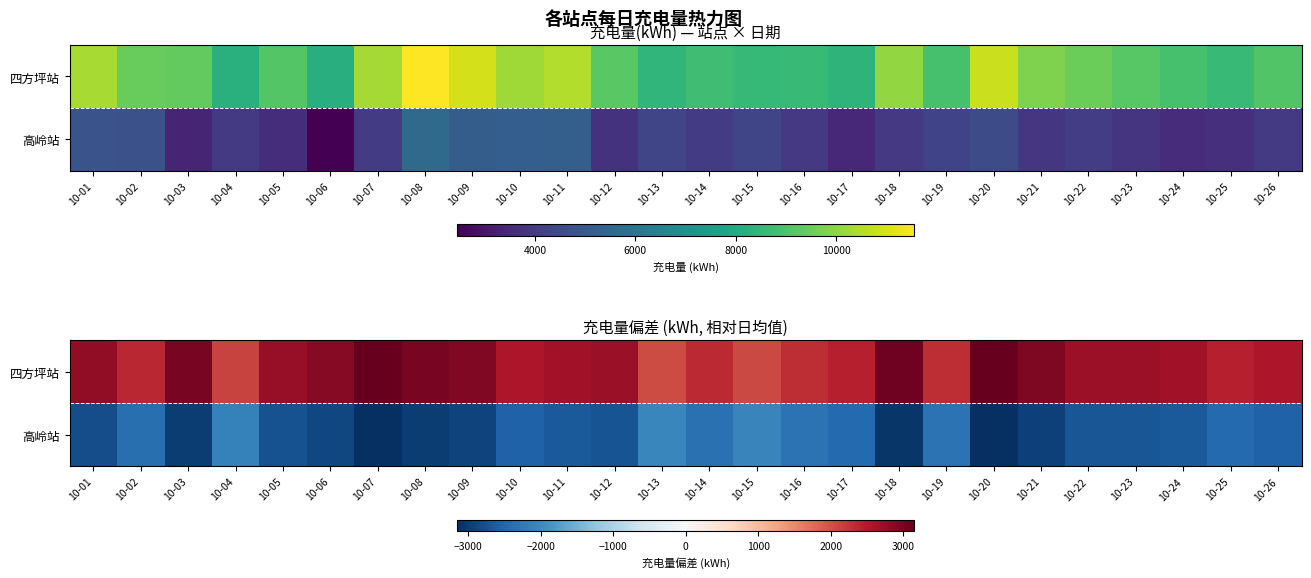

What is the greatest value displayed?

3151.4